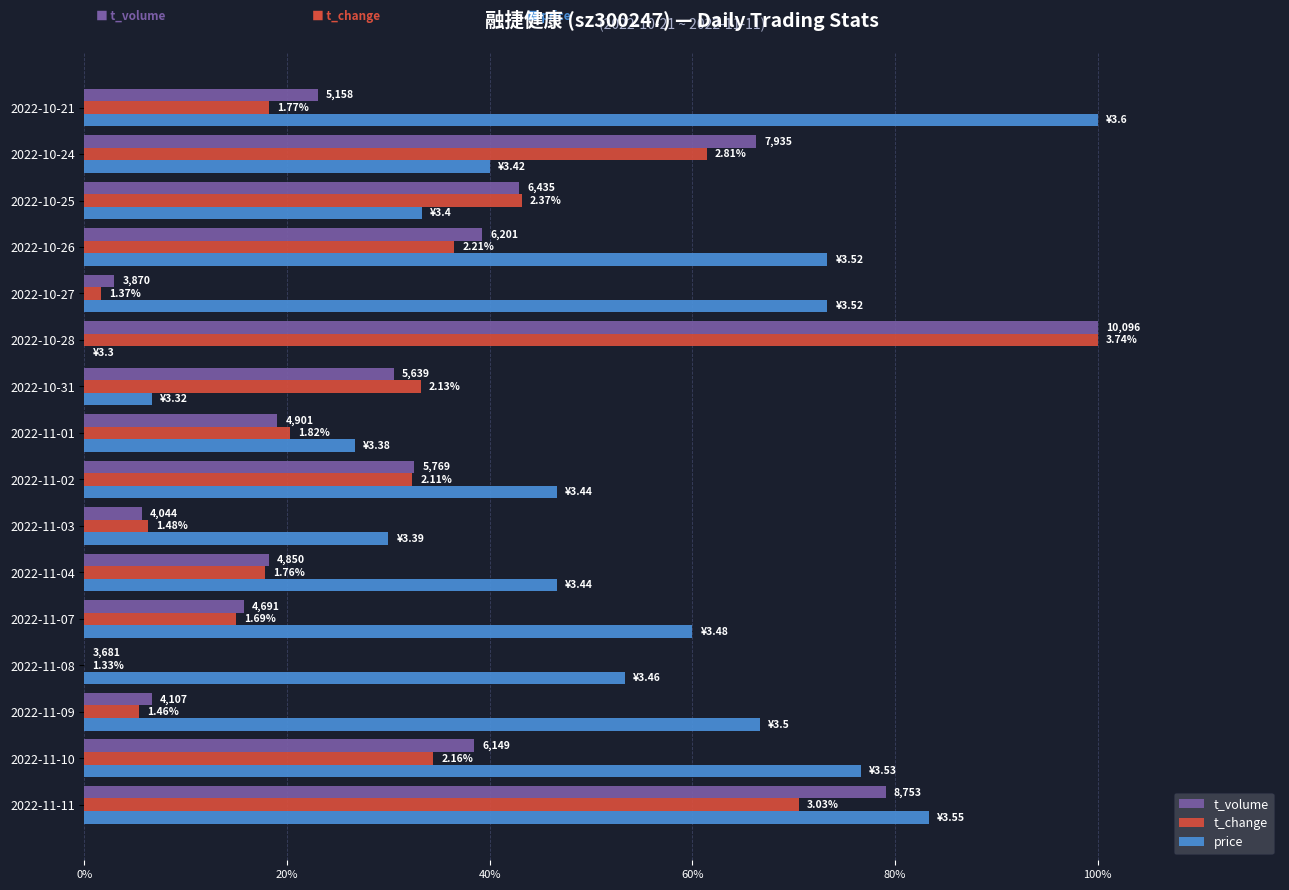

What are all the series names shown in the legend?

t_volume, t_change, price